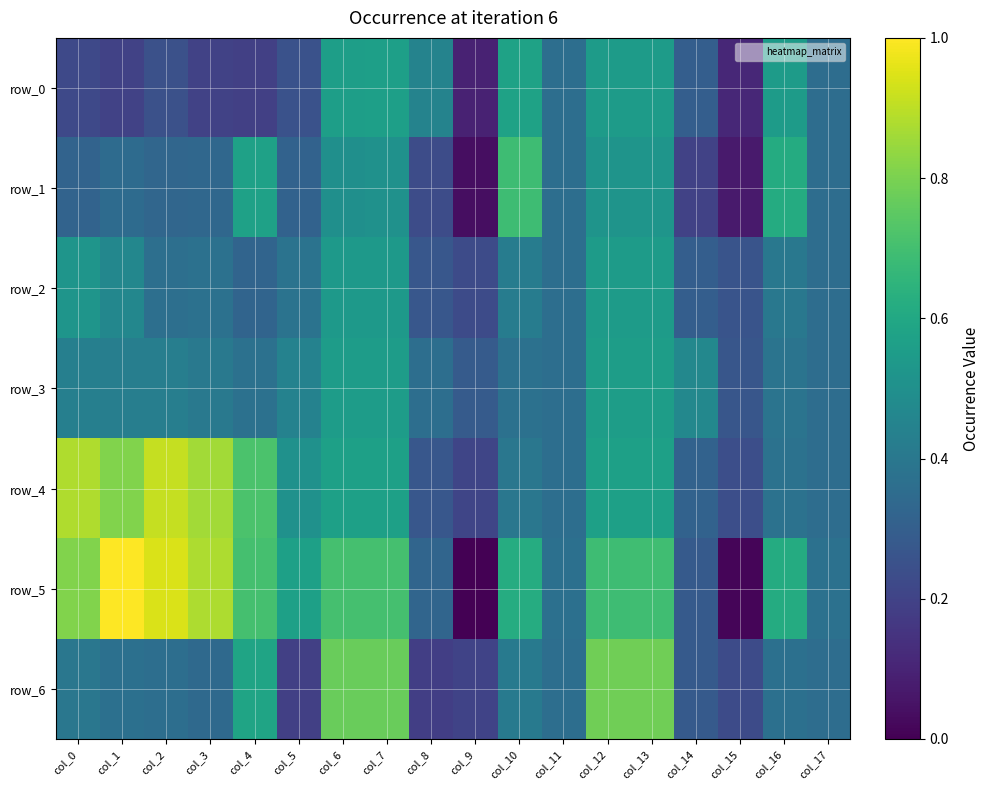

Count the number of categories in the chart.

18